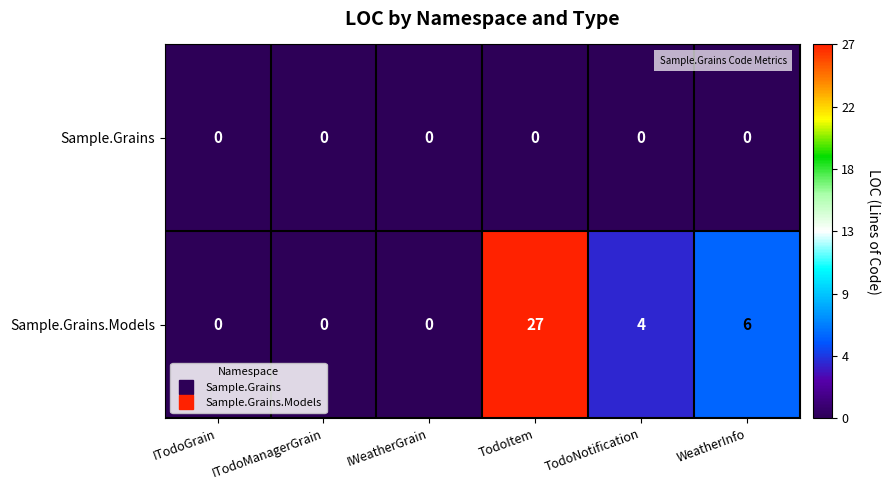

Reading right to left, transcribe all the data shown in this chart.

Sample.Grains: WeatherInfo=0	TodoNotification=0	TodoItem=0	IWeatherGrain=0	ITodoManagerGrain=0	ITodoGrain=0
Sample.Grains.Models: WeatherInfo=6	TodoNotification=4	TodoItem=27	IWeatherGrain=0	ITodoManagerGrain=0	ITodoGrain=0